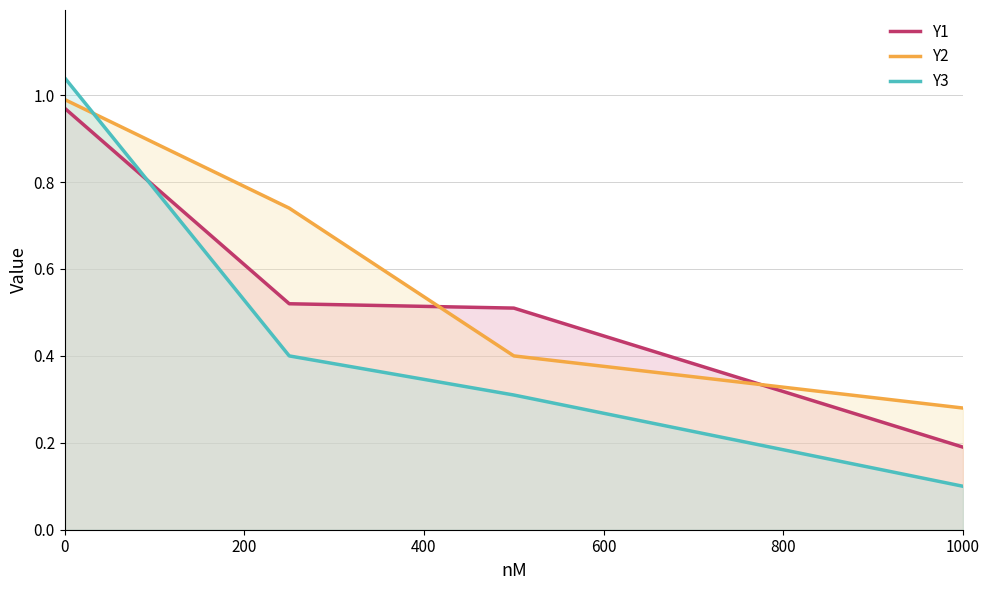

Which series ends up on top after the final intersection of Y3 and Y1?

Y1